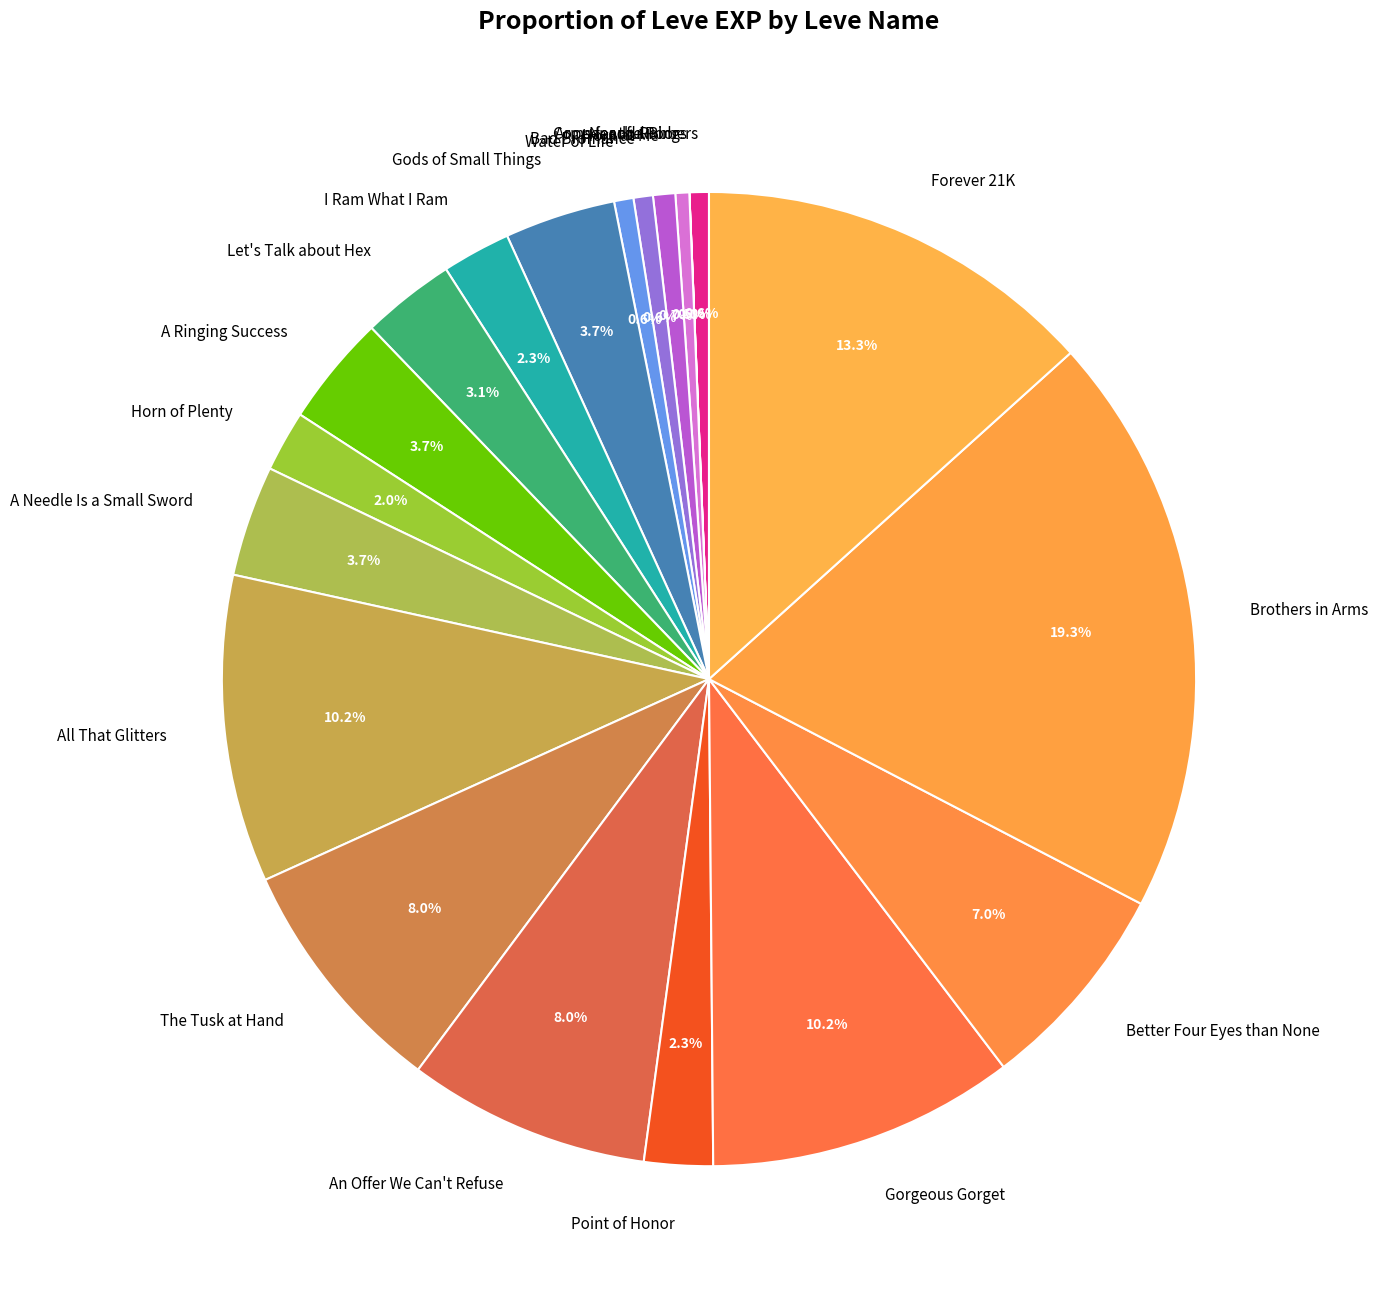

What is the largest slice in the pie chart?

Brothers in Arms